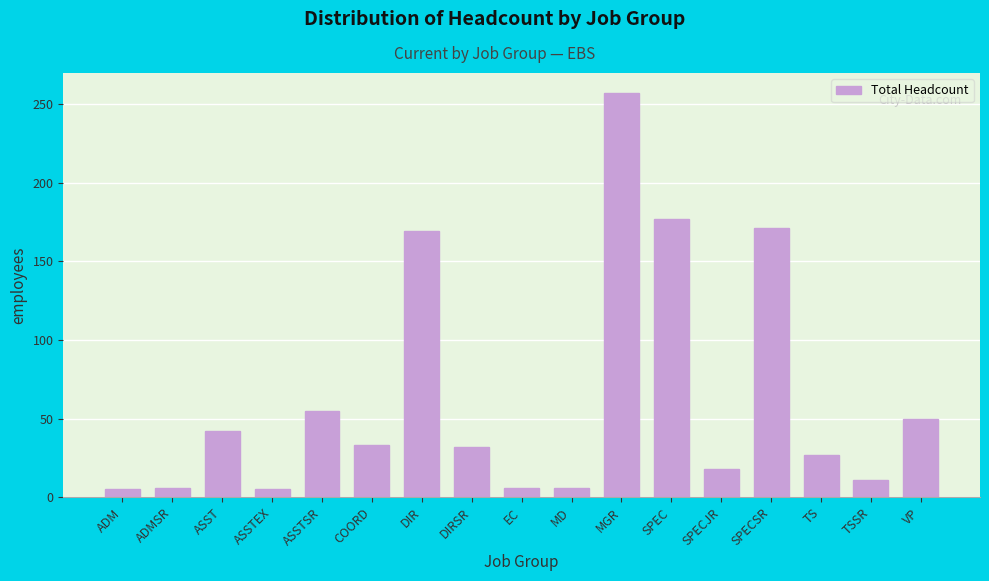

What is the greatest value displayed?

257